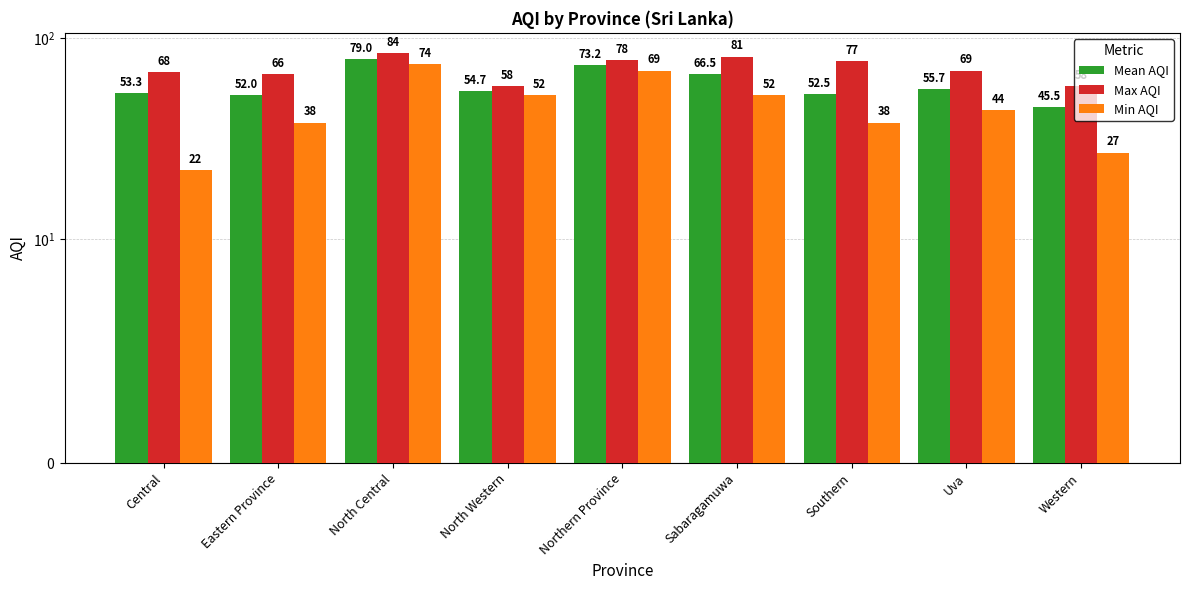

Reading right to left, extract all data points from this chart.

Mean AQI: 45.5	55.7	52.5	66.5	73.2	54.7	79.0	52.0	53.3
Max AQI: 58.0	69.0	77.0	81.0	78.0	58.0	84.0	66.0	68.0
Min AQI: 27.0	44.0	38.0	52.0	69.0	52.0	74.0	38.0	22.0